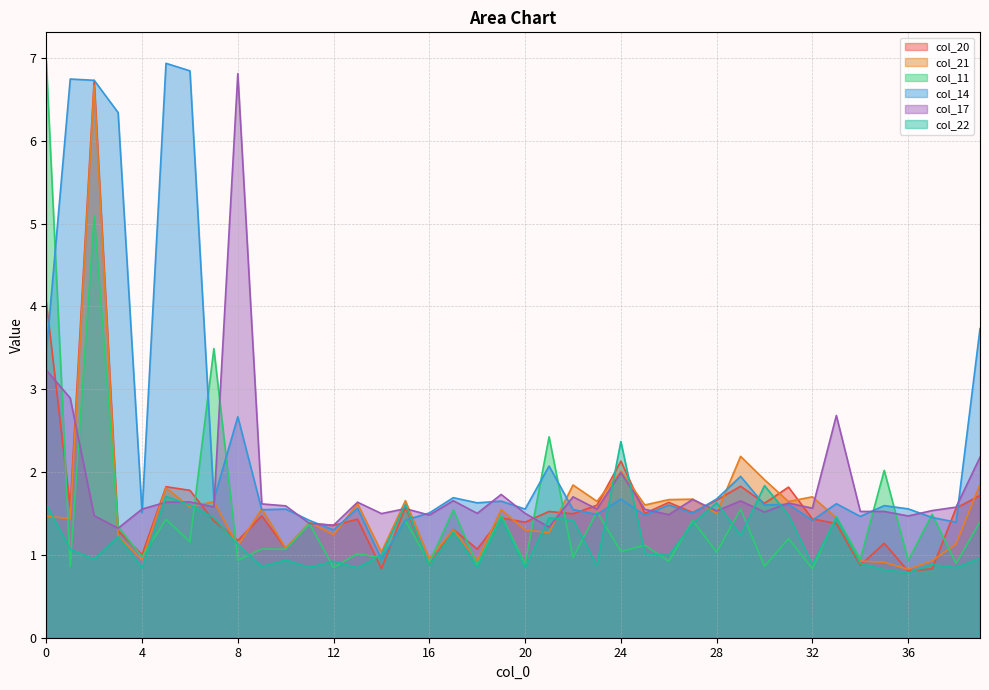

What is the average value of the col_22 series?

1.2